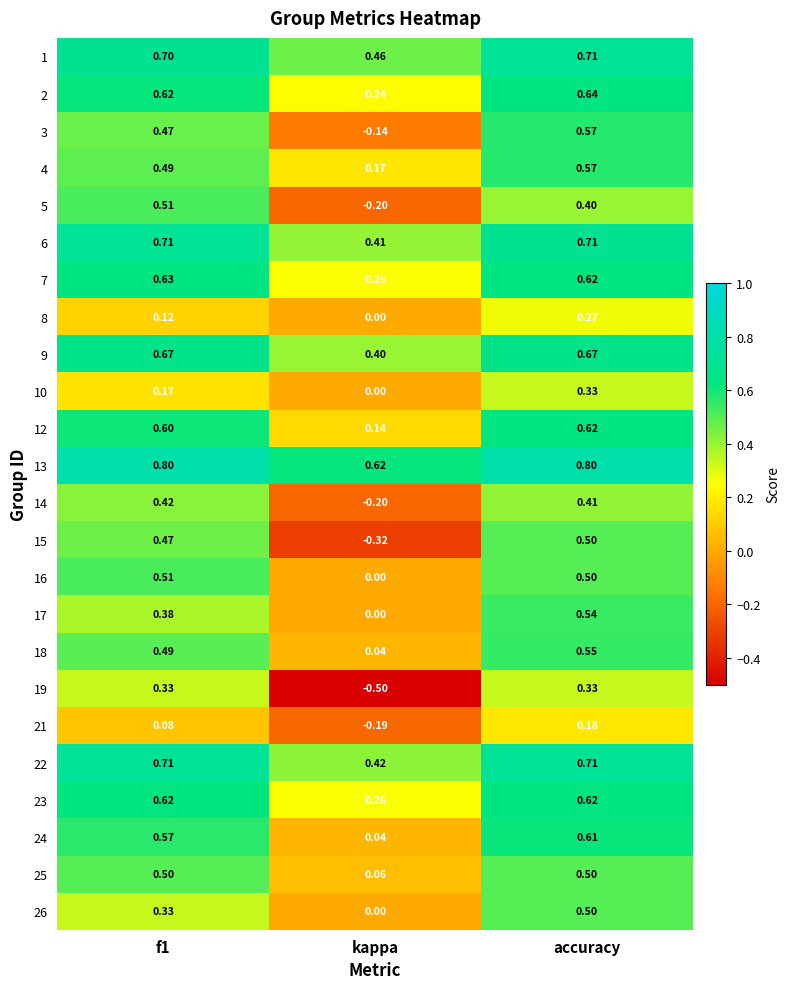

Count the number of categories in the chart.

3